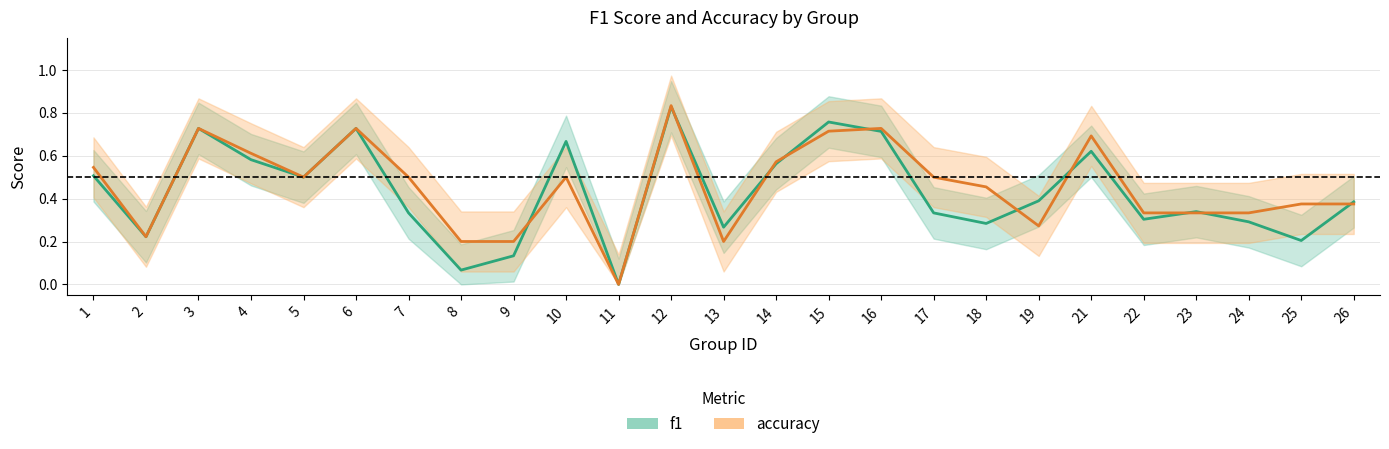

What is the sum of the accuracy values at 7 and 19?

0.8